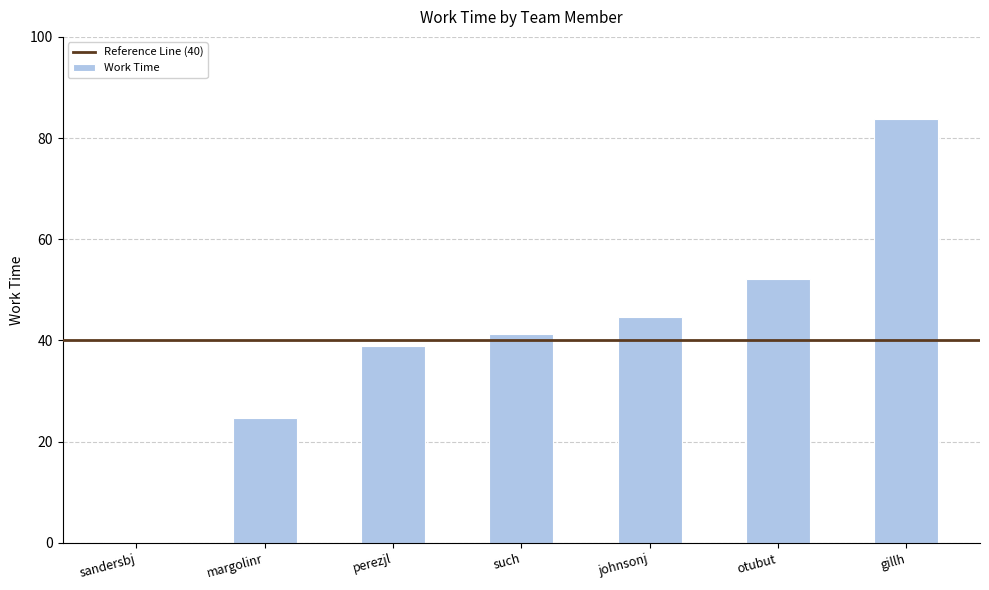

What is the greatest value displayed?

83.8